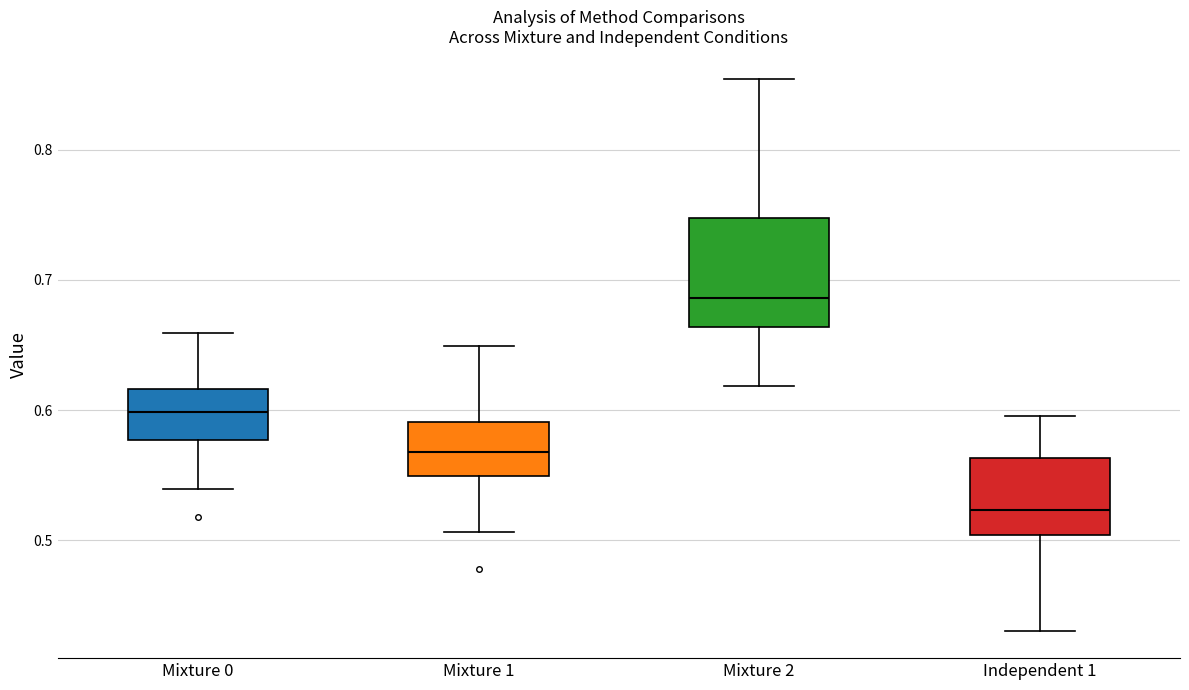

Where does the lower whisker of the box for Mixture 0 end on the y-axis? The values are not printed on the chart, so give them approximately, as read against the axis.

0.54